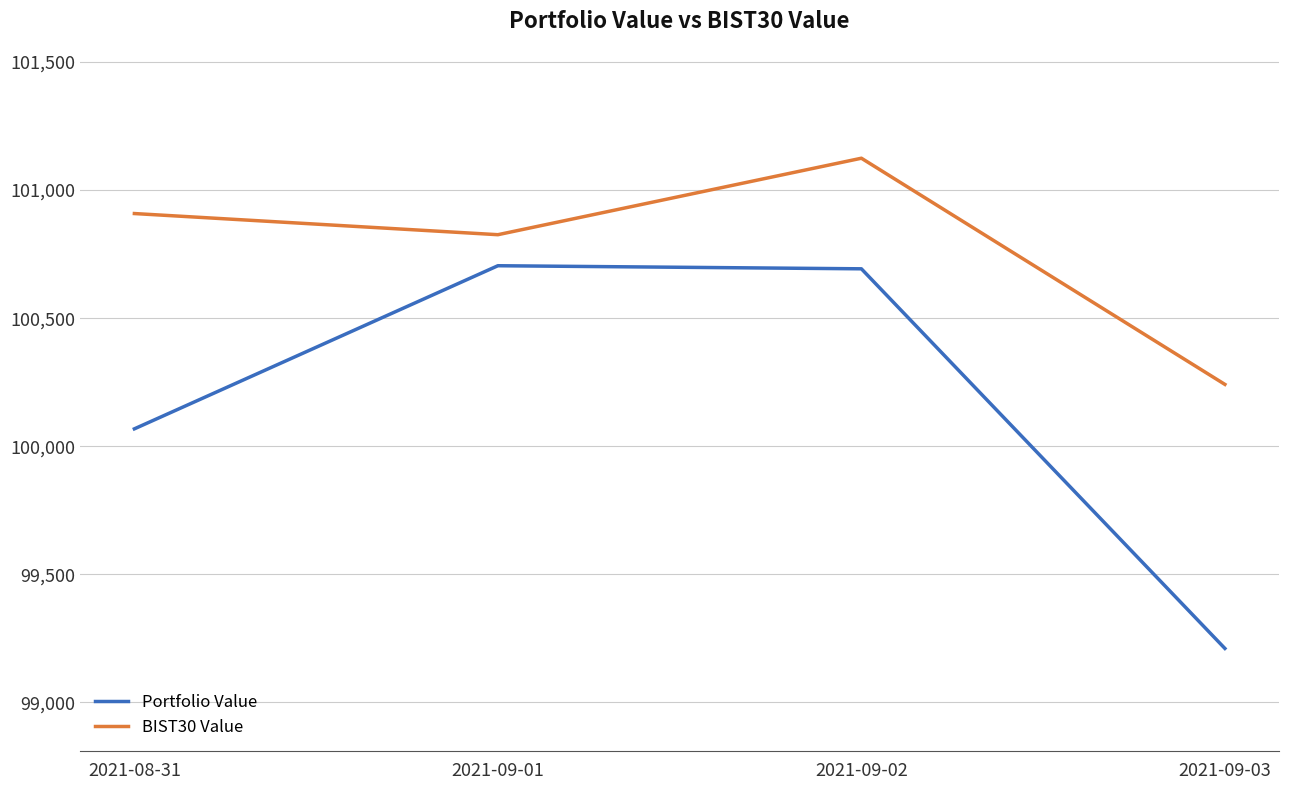

Count the number of data series in this chart.

2